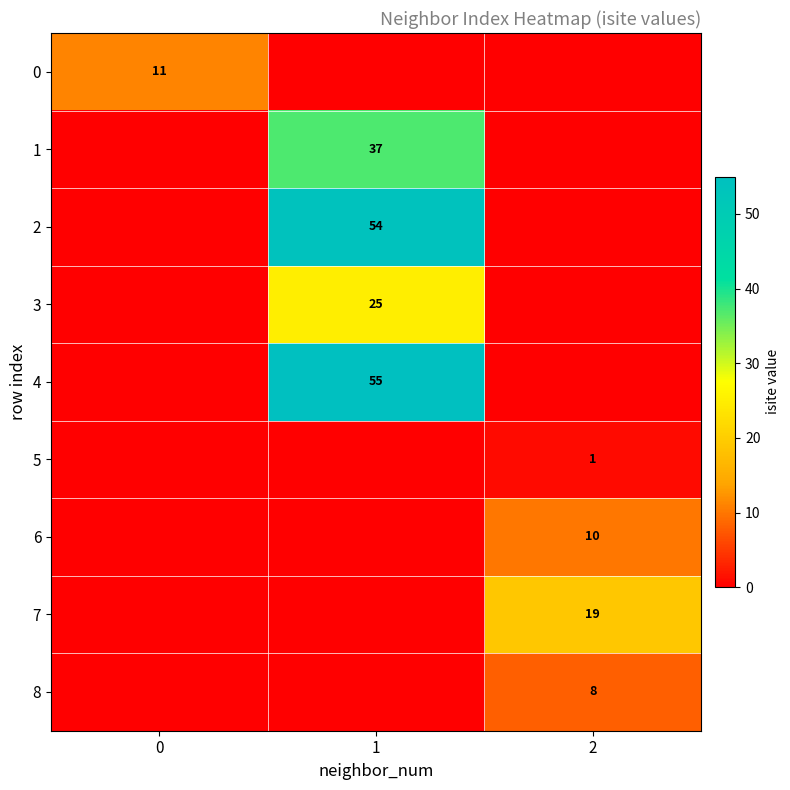

Is it true that 7 equals 19 at 2?

True